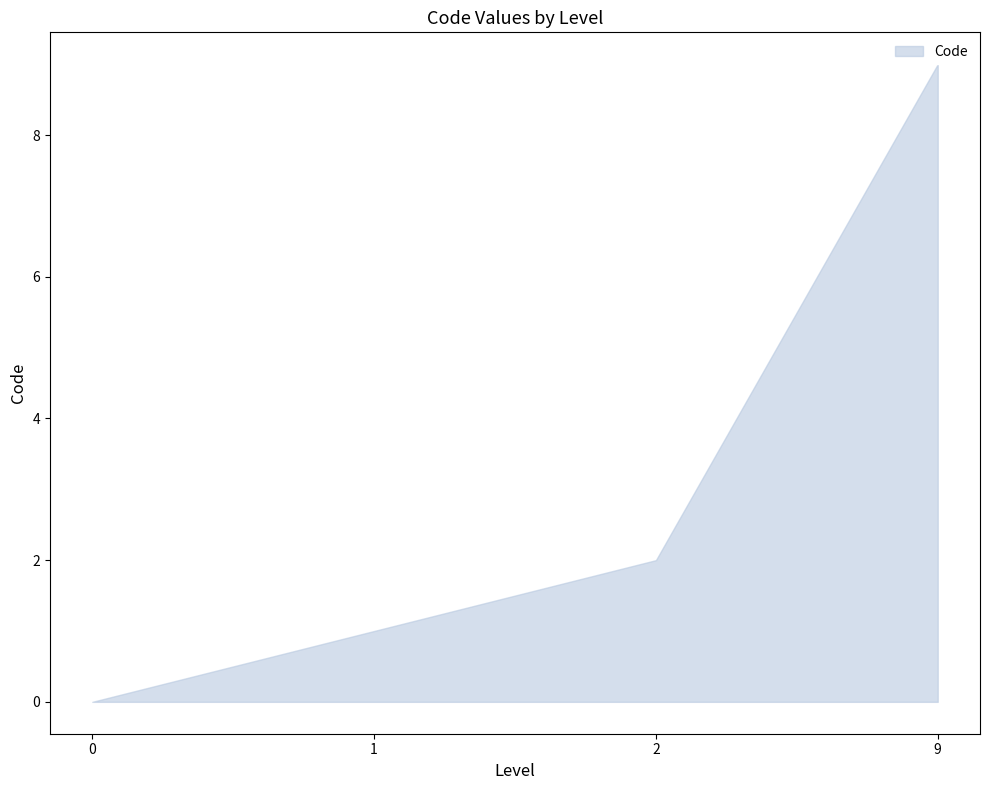

Is it true that the value at 1 is 1?

True